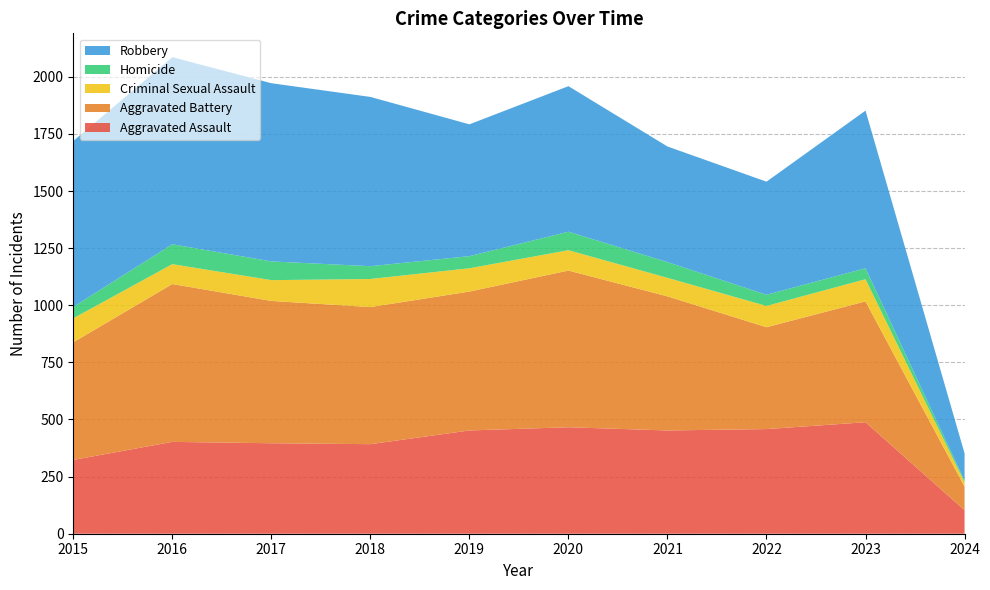

Reading left to right, what are all the values shown in this chart?

Aggravated Assault: 2015=323	2016=402	2017=396	2018=392	2019=452	2020=466	2021=452	2022=458	2023=488	2024=103
Aggravated Battery: 2015=515	2016=691	2017=623	2018=600	2019=608	2020=686	2021=587	2022=446	2023=529	2024=103
Criminal Sexual Assault: 2015=105	2016=87	2017=91	2018=123	2019=102	2020=89	2021=81	2022=93	2023=97	2024=19
Homicide: 2015=50	2016=87	2017=82	2018=56	2019=53	2020=81	2021=69	2022=49	2023=48	2024=7
Robbery: 2015=726	2016=819	2017=780	2018=741	2019=577	2020=637	2021=506	2022=495	2023=690	2024=120